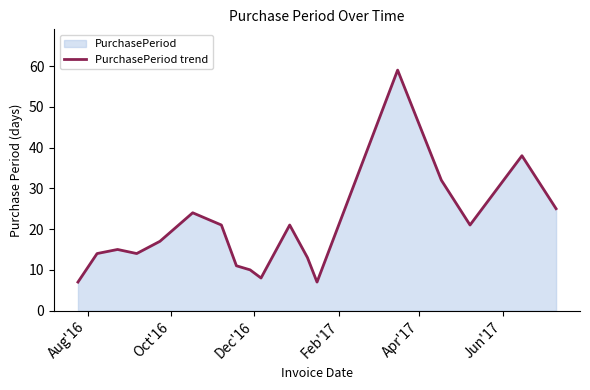

How many lines are shown in the chart?

1